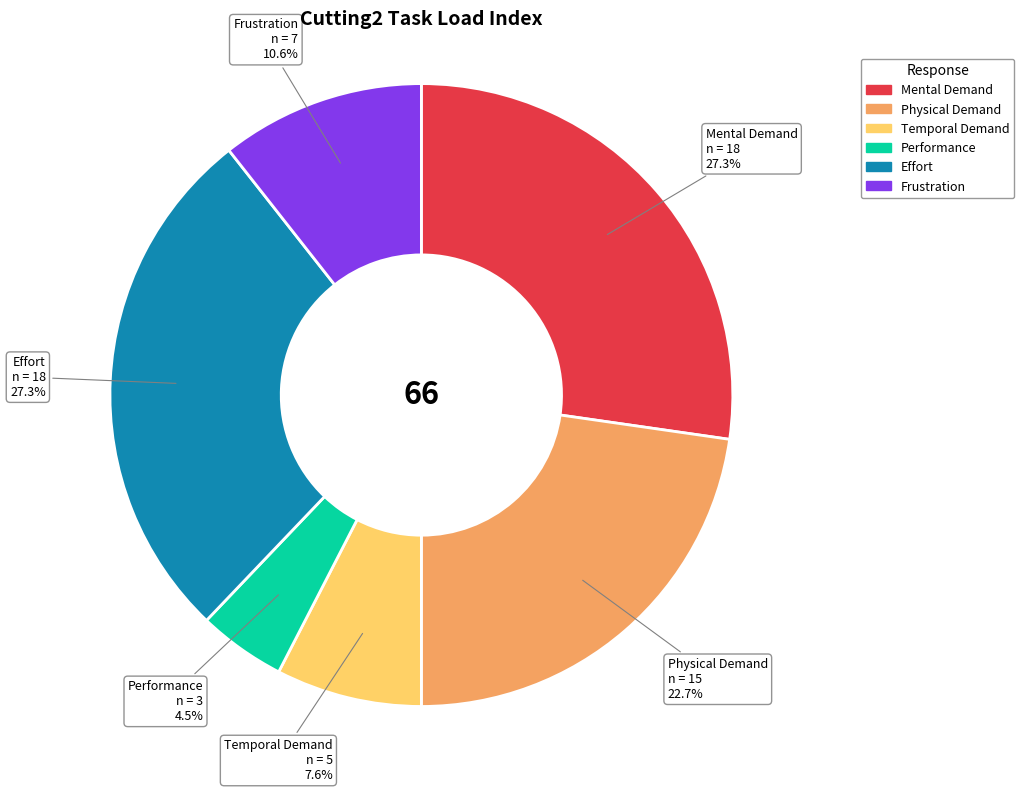

Does Effort represent more than half of the total?

No